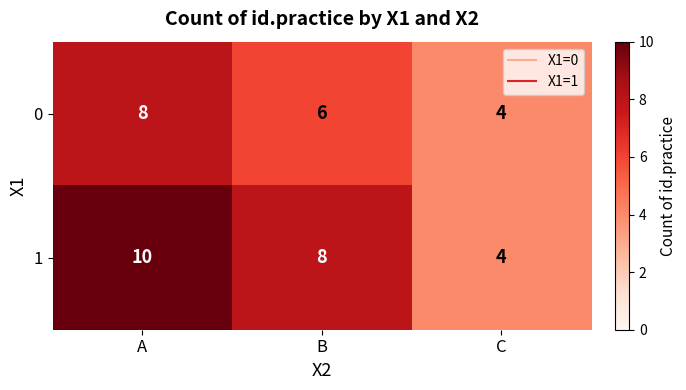

What is the total value across all series at C?

8